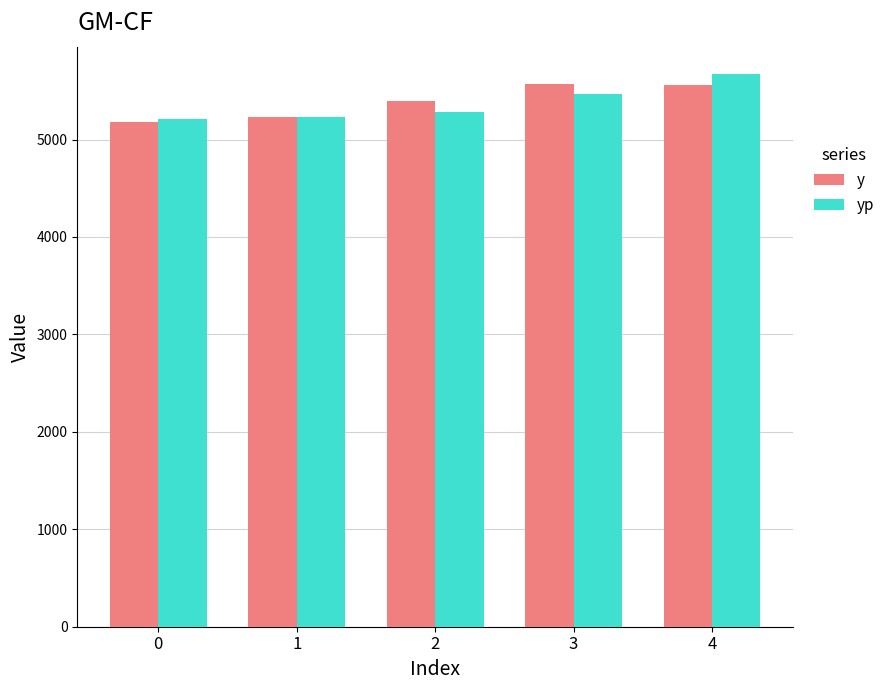

The value of y at 0 is 1816.0. True or false?

False